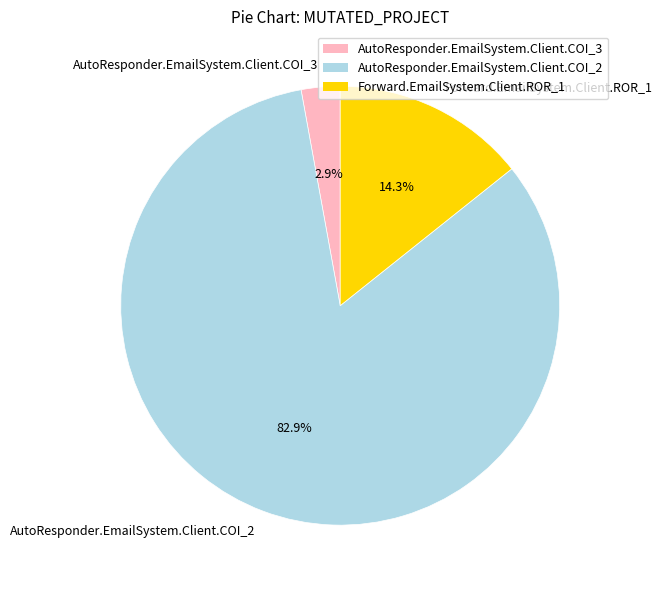

True or false: AutoResponder.EmailSystem.Client.COI_3 accounts for 12% of the total.

False